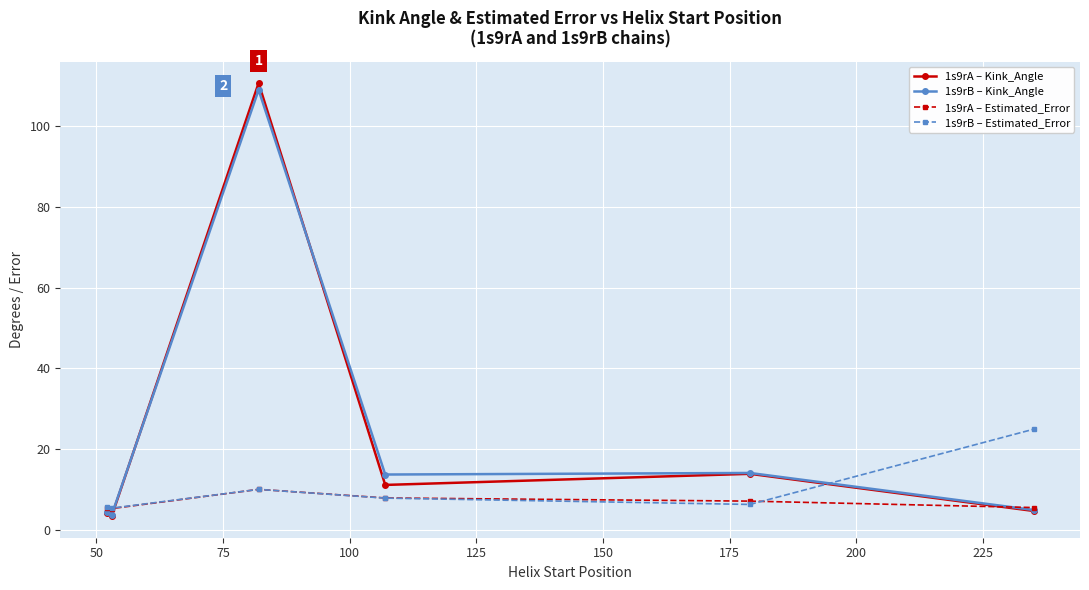

What is the value of the 1s9rB – Kink_Angle point at the 1st from the left?

4.4